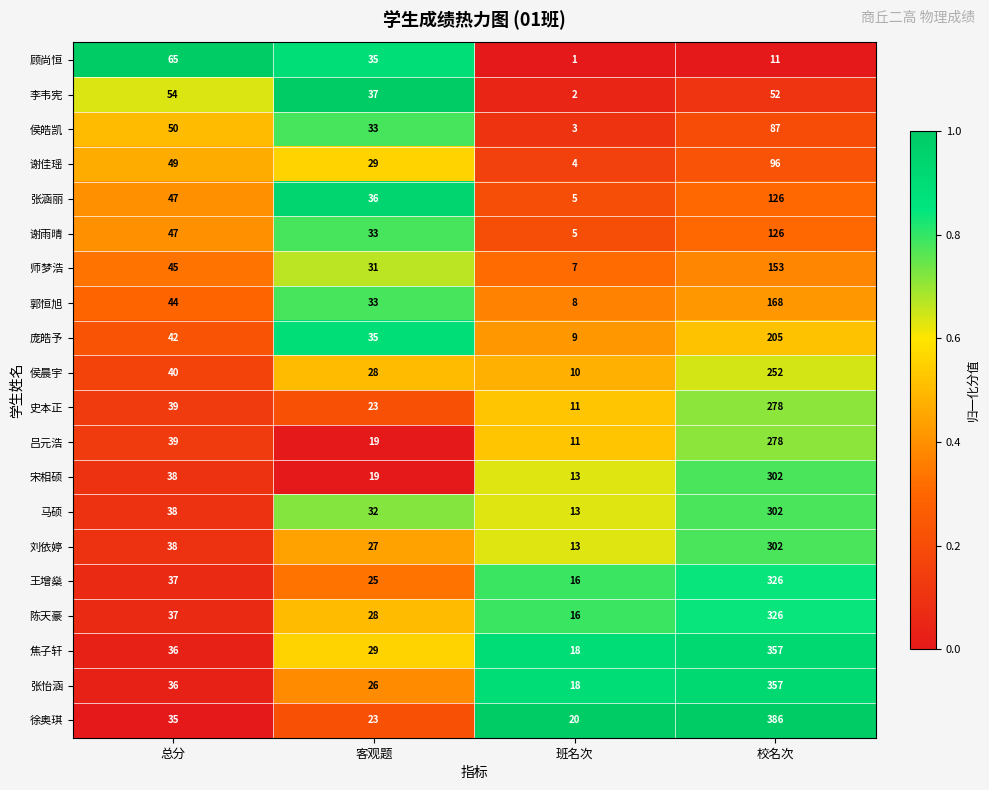

What is the difference between the highest and lowest values at 班名次?

19